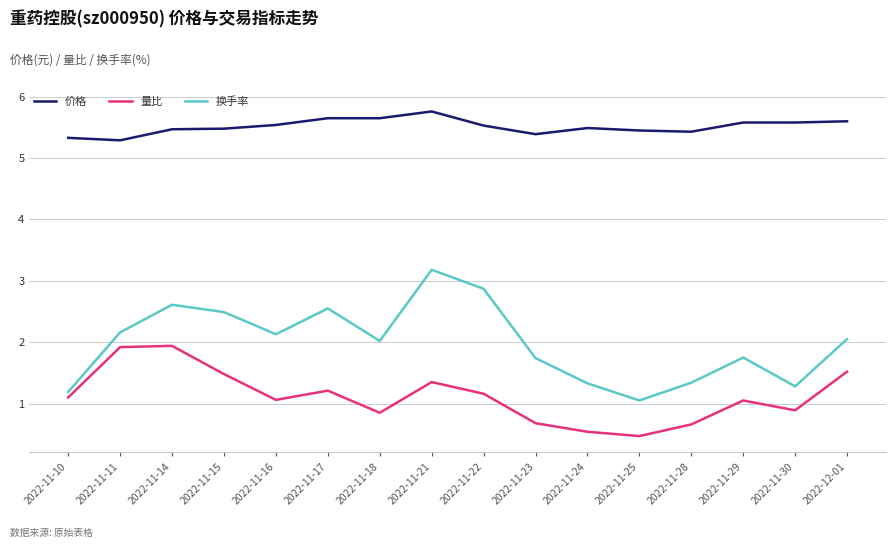

What is the approximate value of 换手率 at 2022-11-28?

1.3